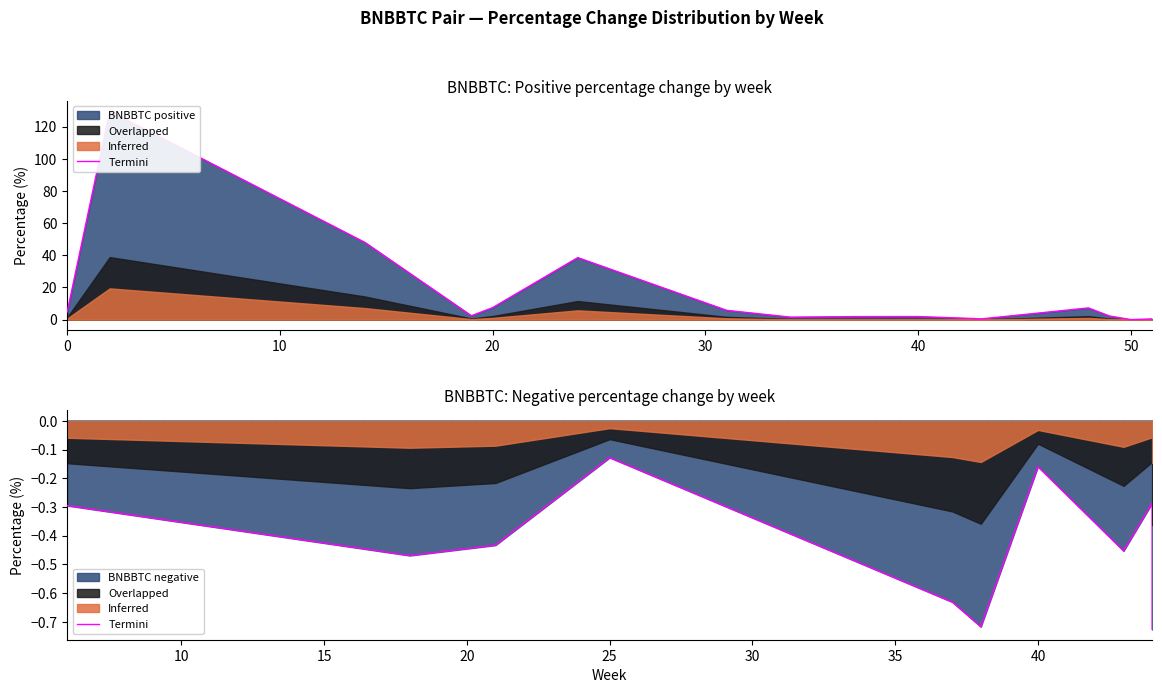

How many categories are shown in the chart?

15